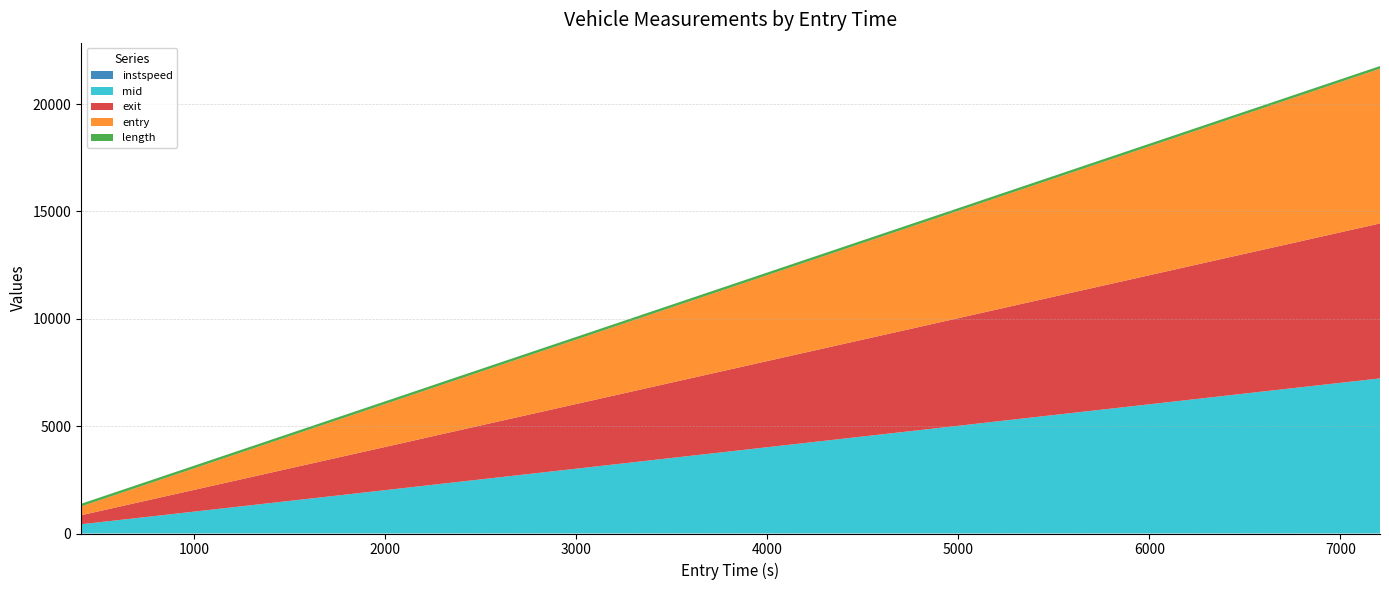

Reading left to right, extract all data points from this chart.

instspeed: 14.4	12.3	10.9	12.9	13.0	11.3	12.8	12.5	10.3	13.0	11.1	13.1	14.1	11.4
mid: 415.2	686.0	1900.4	2079.1	2304.2	3073.5	3564.1	3834.5	5057.3	5184.1	6084.4	6443.6	6579.4	7213.5
exit: 420.4	691.6	1905.2	2083.1	2310.0	3078.4	3569.4	3839.7	5062.4	5189.8	6090.0	6448.7	6583.1	7217.9
entry: 410.0	680.3	1894.0	2073.6	2298.1	3067.0	3558.1	3828.4	5050.5	5178.2	6077.9	6437.9	6574.0	7207.3
length: 123.4	123.4	123.4	123.4	123.4	123.4	123.4	123.4	123.4	123.4	123.4	123.4	123.4	123.4